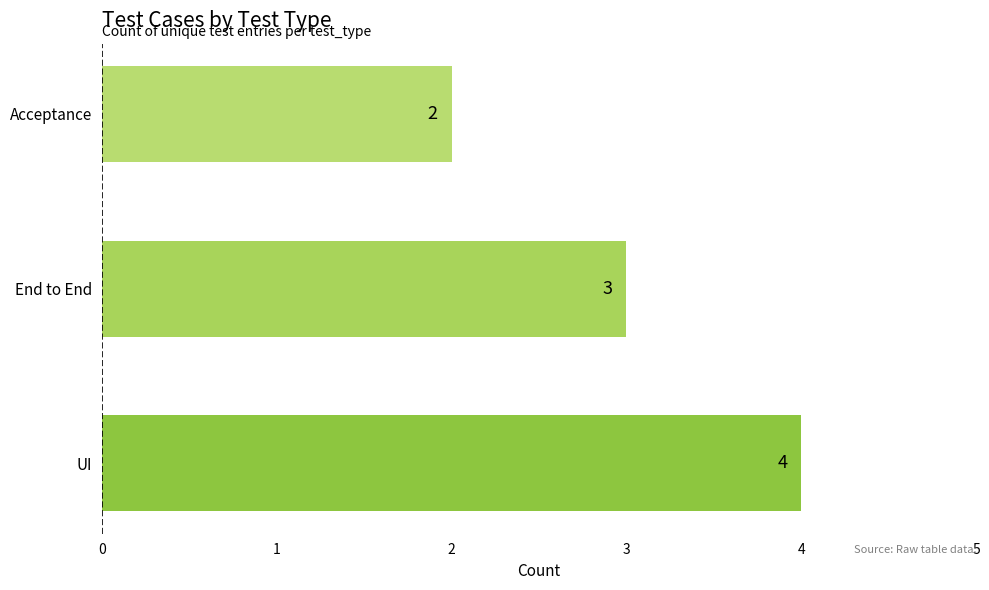

Count the values in the range 2 to 4.

3